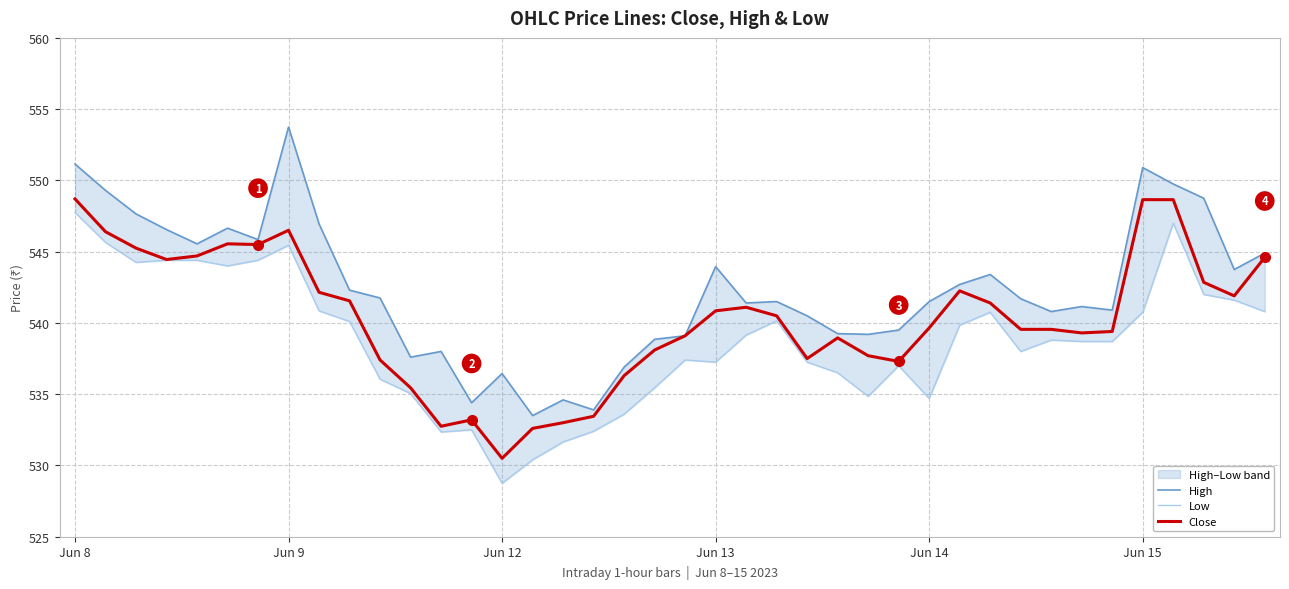

How many lines are shown in the chart?

3